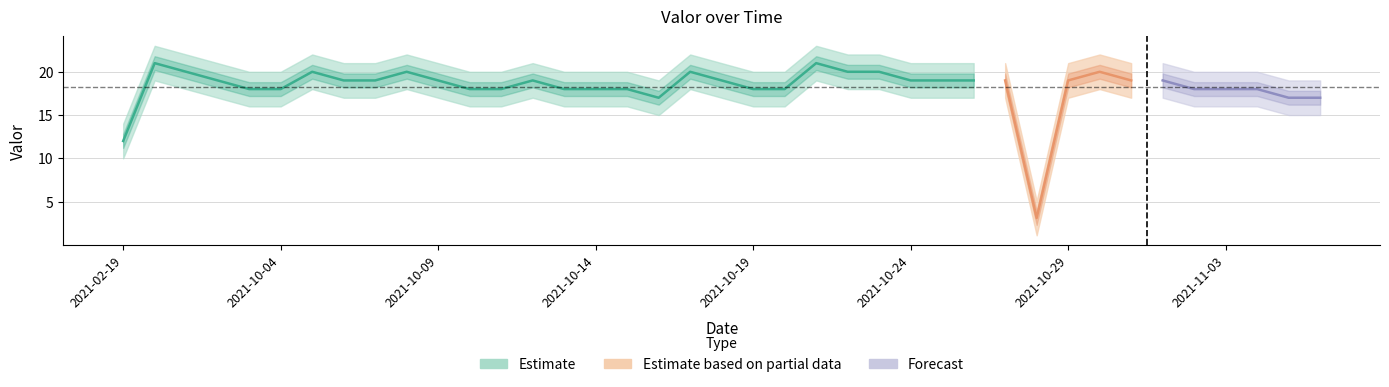

Which category has the highest value across all series?

2021-09-30